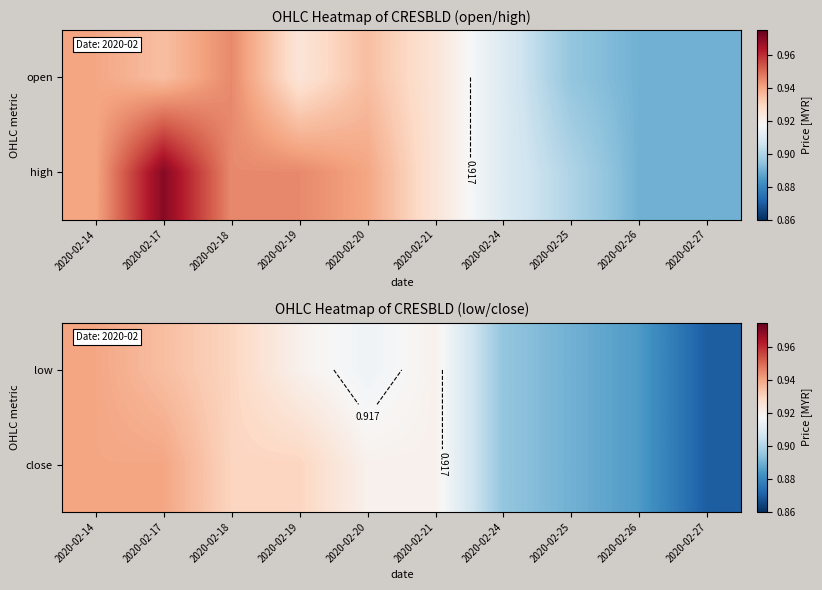

Is the value of close at 2020-02-18 greater than the value of low at 2020-02-26?

Yes